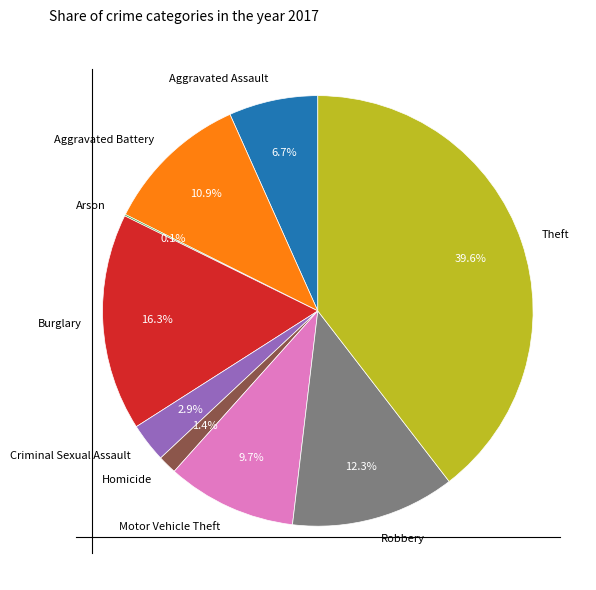

Between Aggravated Battery and Homicide, which is larger?

Aggravated Battery